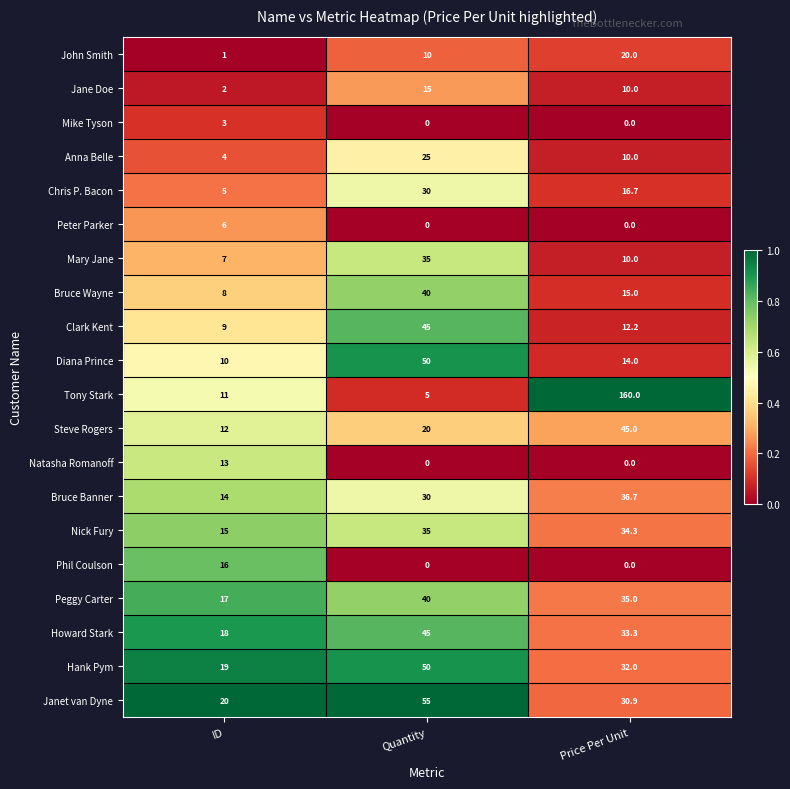

What is the approximate value of Nick Fury at Price Per Unit?

34.3